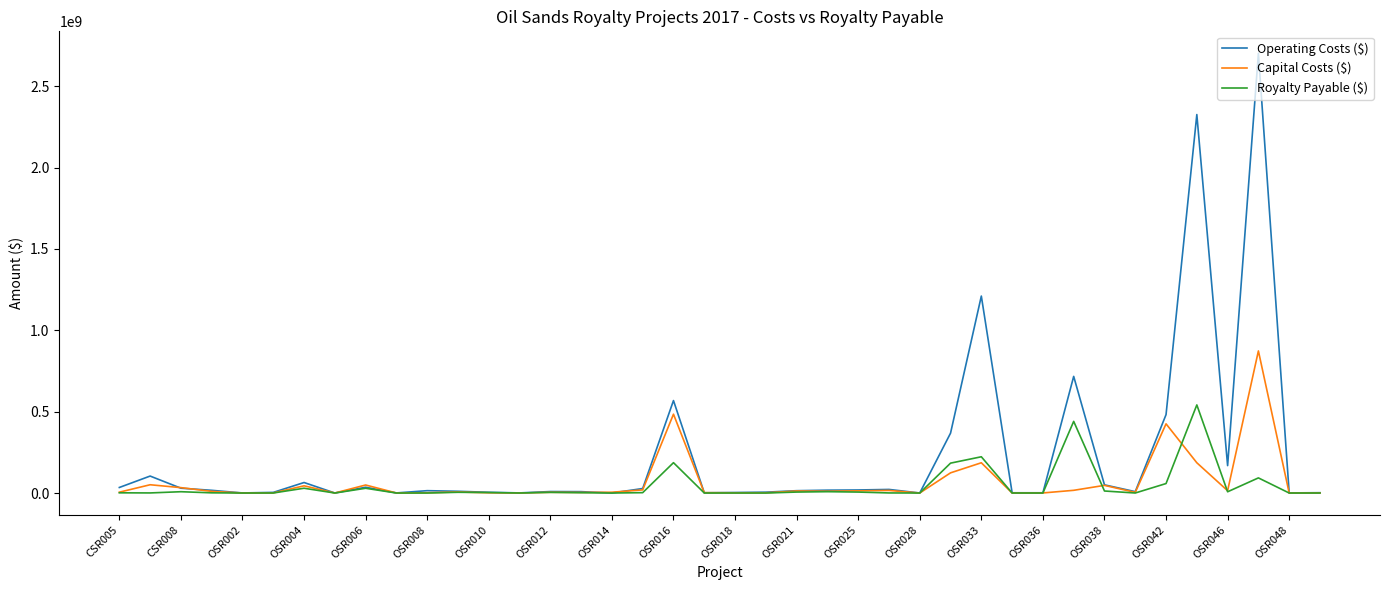

Which series has the largest total across all categories?

Operating Costs ($)